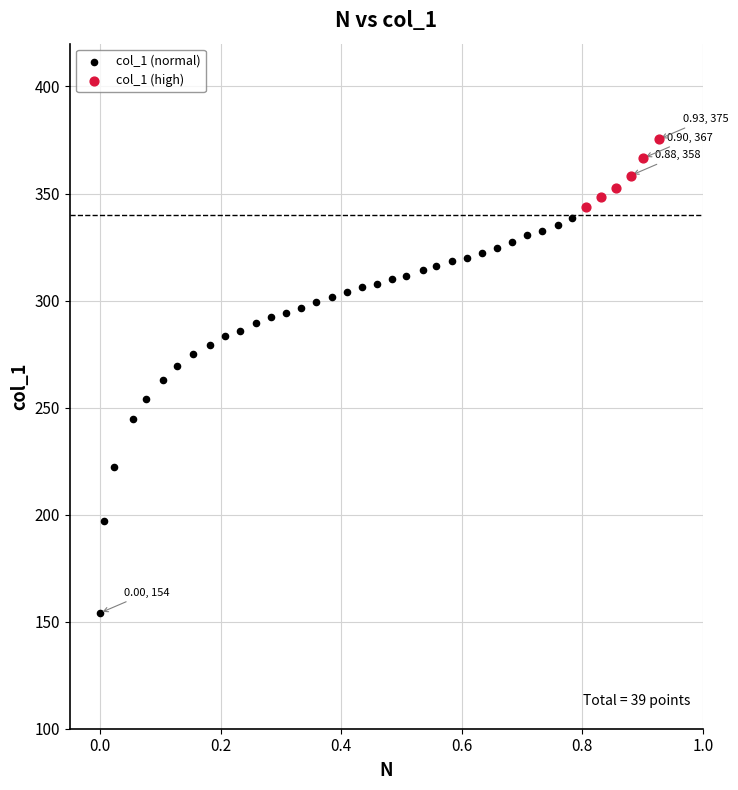

Which series has the widest spread of Y values?

col_1 (normal)